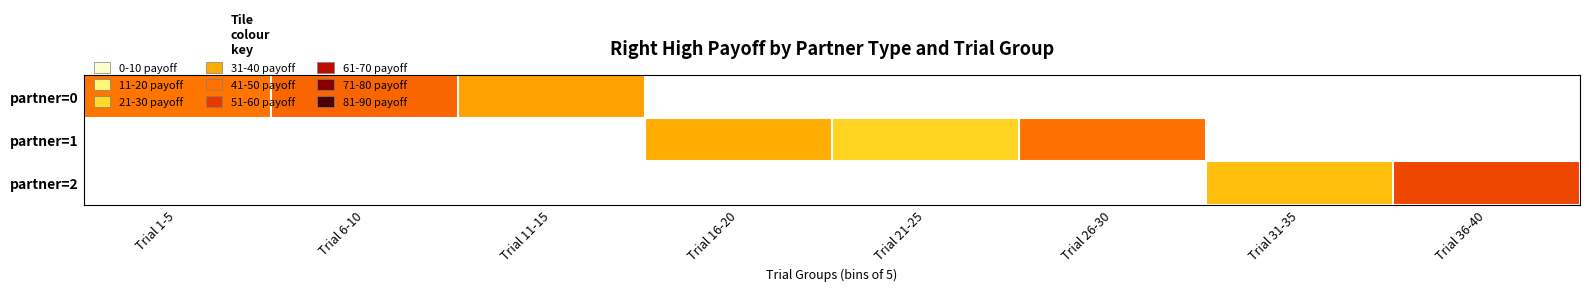

List the series in order of their overall mean, lowest first.

partner=0, partner=1, partner=2